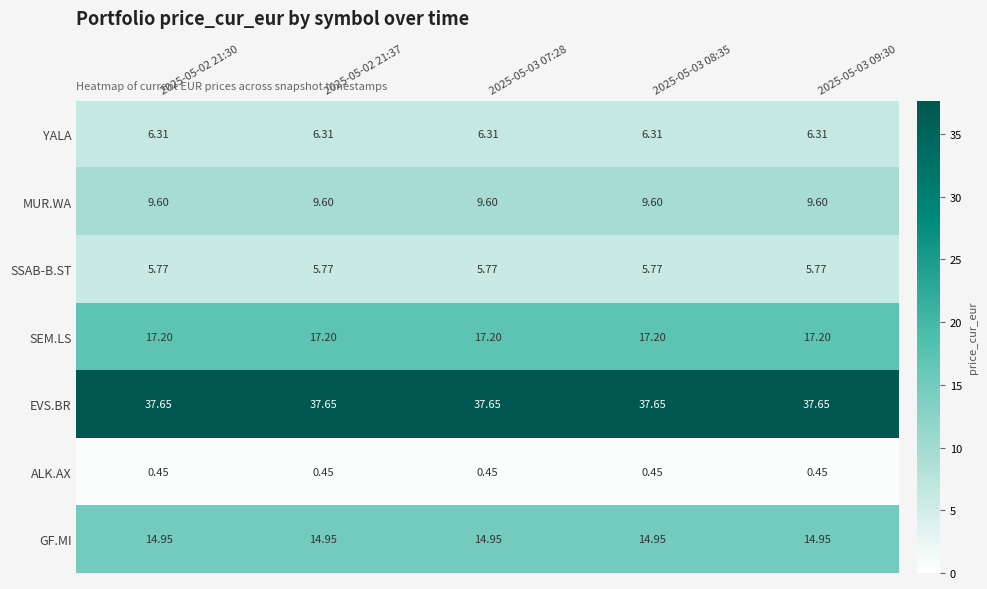

What is the total value across all series at 2025-05-02 21:37?

91.9